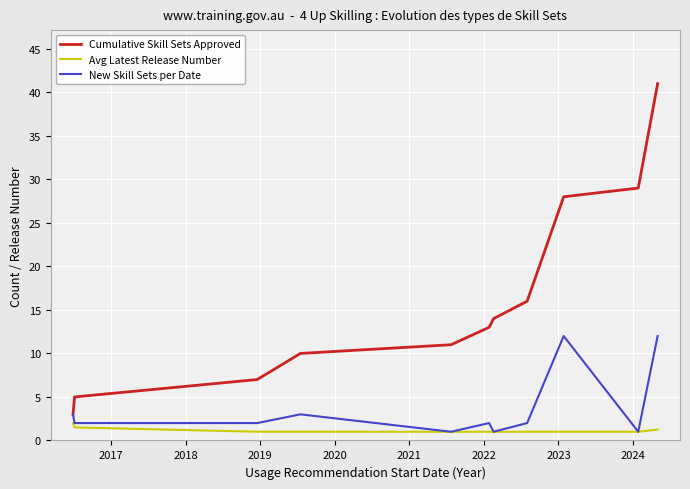

Which series has the largest total across all categories?

Cumulative Skill Sets Approved